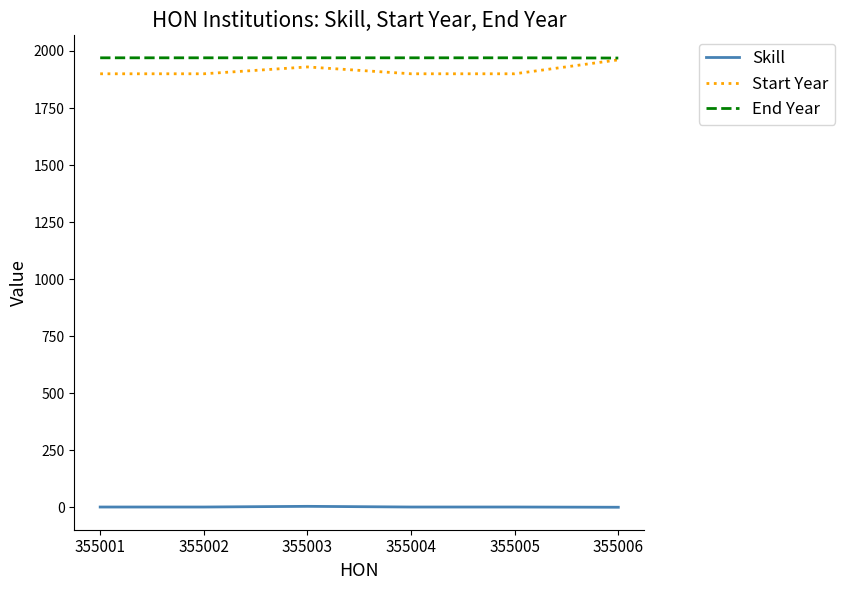

What is the difference between the second highest and minimum values in the Start Year series?

30